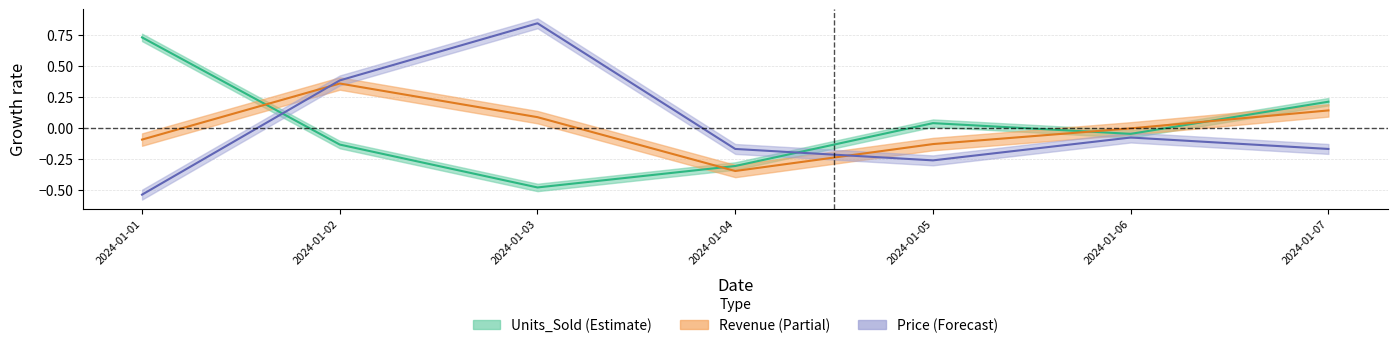

Reading left to right, transcribe all the data shown in this chart.

Units_Sold: 2024-01-01=0.7	2024-01-02=-0.1	2024-01-03=-0.5	2024-01-04=-0.3	2024-01-05=0.0	2024-01-06=-0.0	2024-01-07=0.2
Revenue: 2024-01-01=-0.1	2024-01-02=0.4	2024-01-03=0.1	2024-01-04=-0.3	2024-01-05=-0.1	2024-01-06=-0.0	2024-01-07=0.1
Price: 2024-01-01=-0.5	2024-01-02=0.4	2024-01-03=0.8	2024-01-04=-0.2	2024-01-05=-0.3	2024-01-06=-0.1	2024-01-07=-0.2